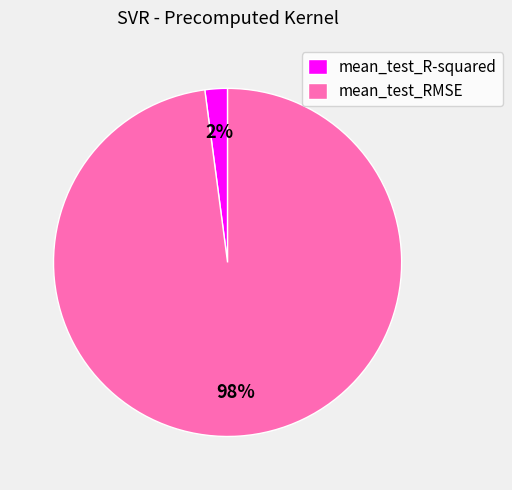

Rank the categories by value from highest to lowest.

mean_test_RMSE, mean_test_R-squared